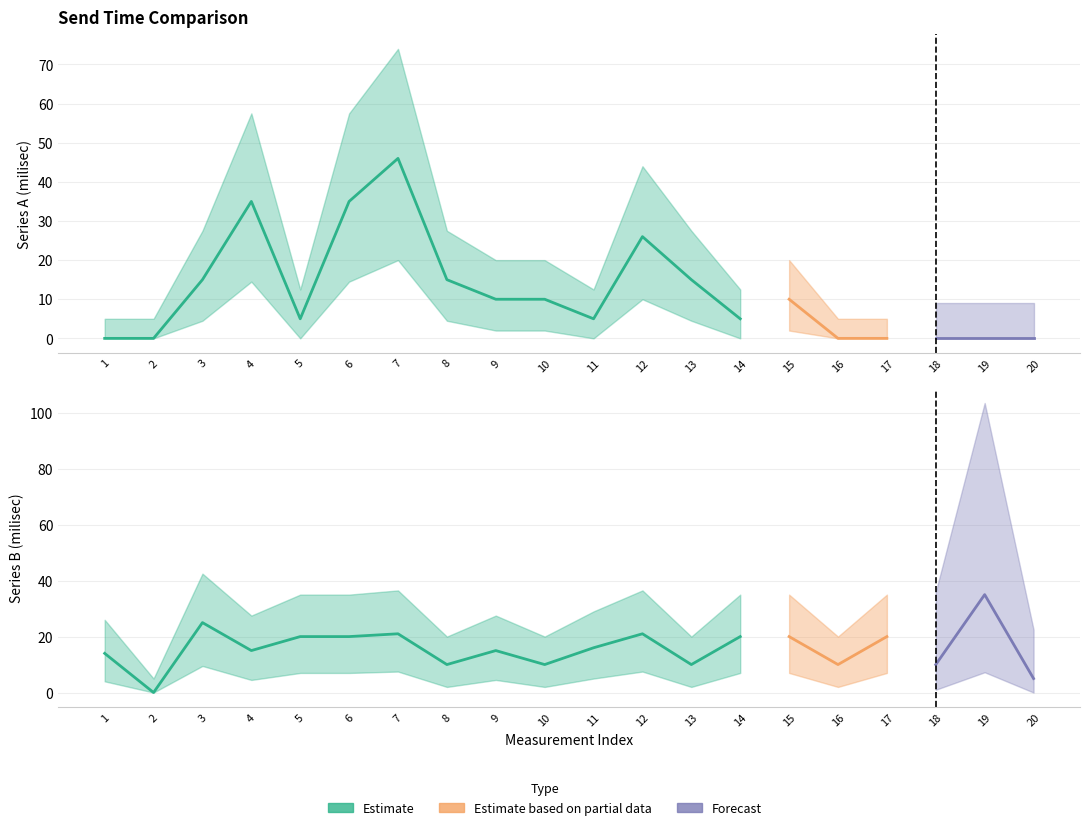

Which has a higher value, 7 or 10?

7